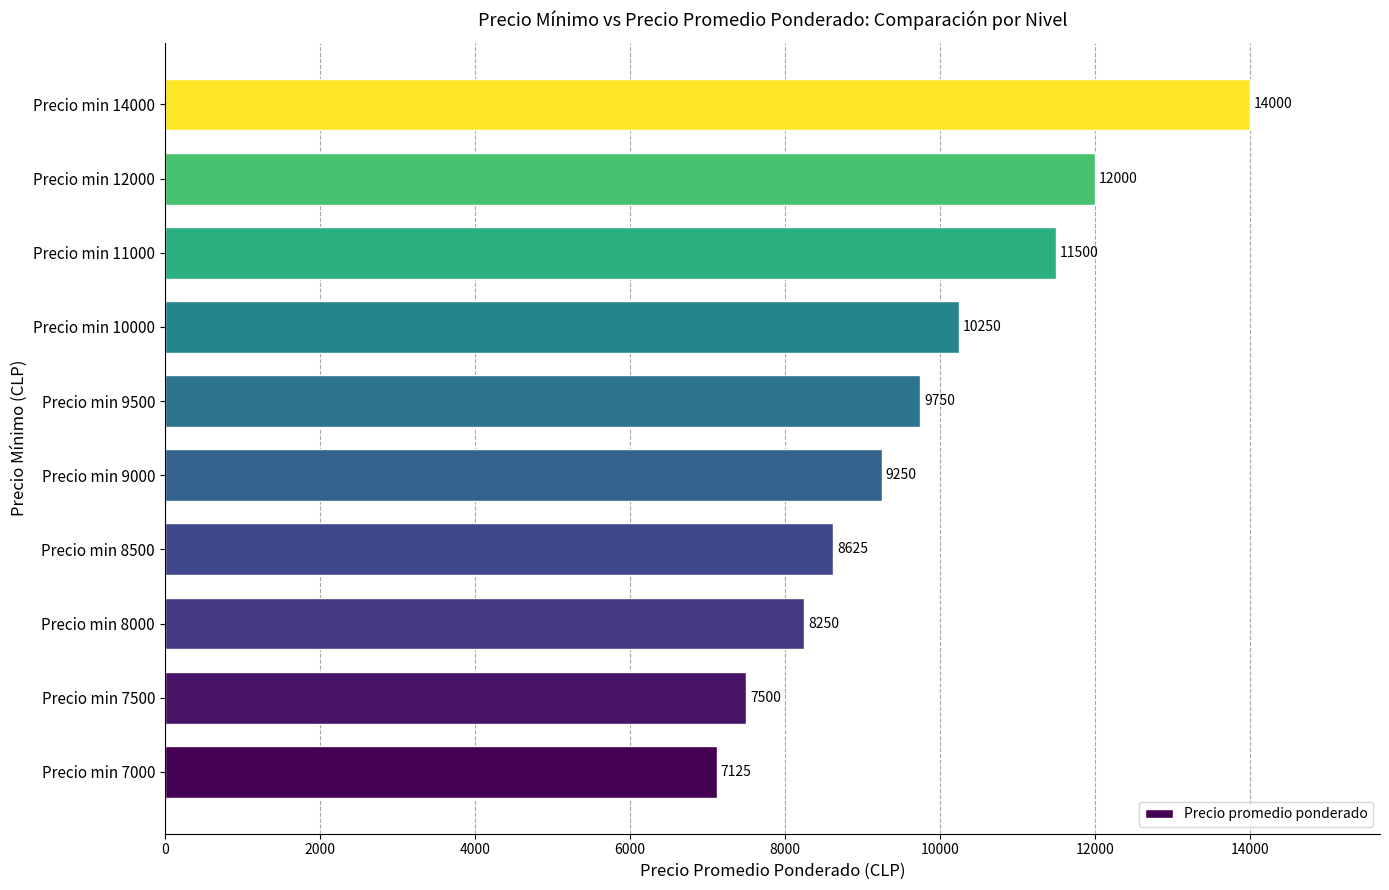

Between Precio min 10000 and Precio min 8500, which is larger?

Precio min 10000